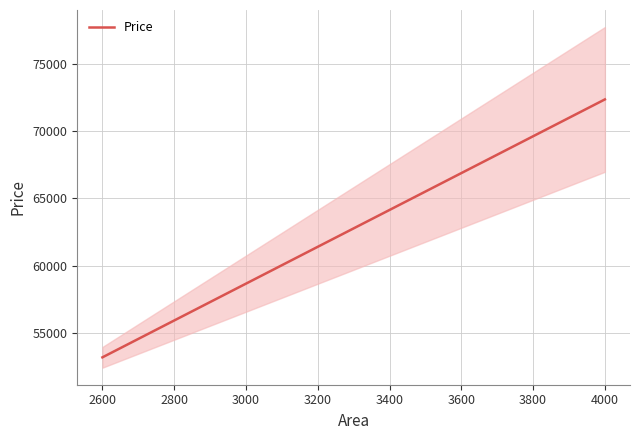

Rank the categories by value from highest to lowest.

4000, 3600, 3200, 3000, 2600